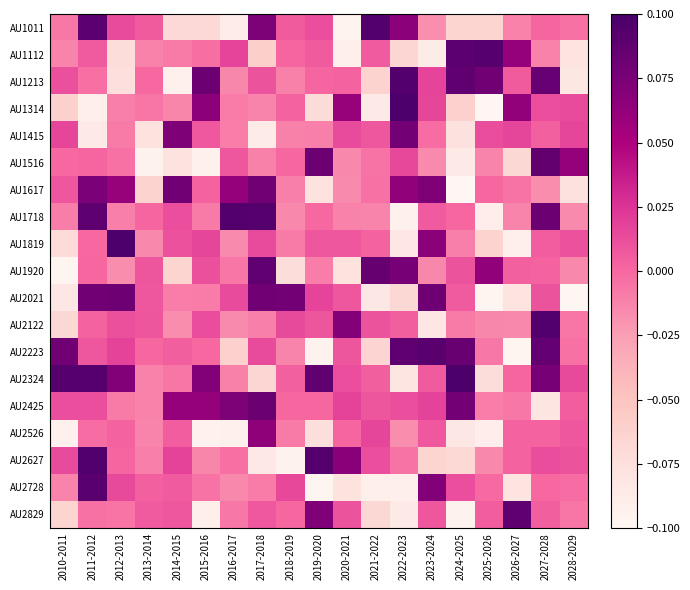

What is the total value across all series at 2028-2029?

-0.3